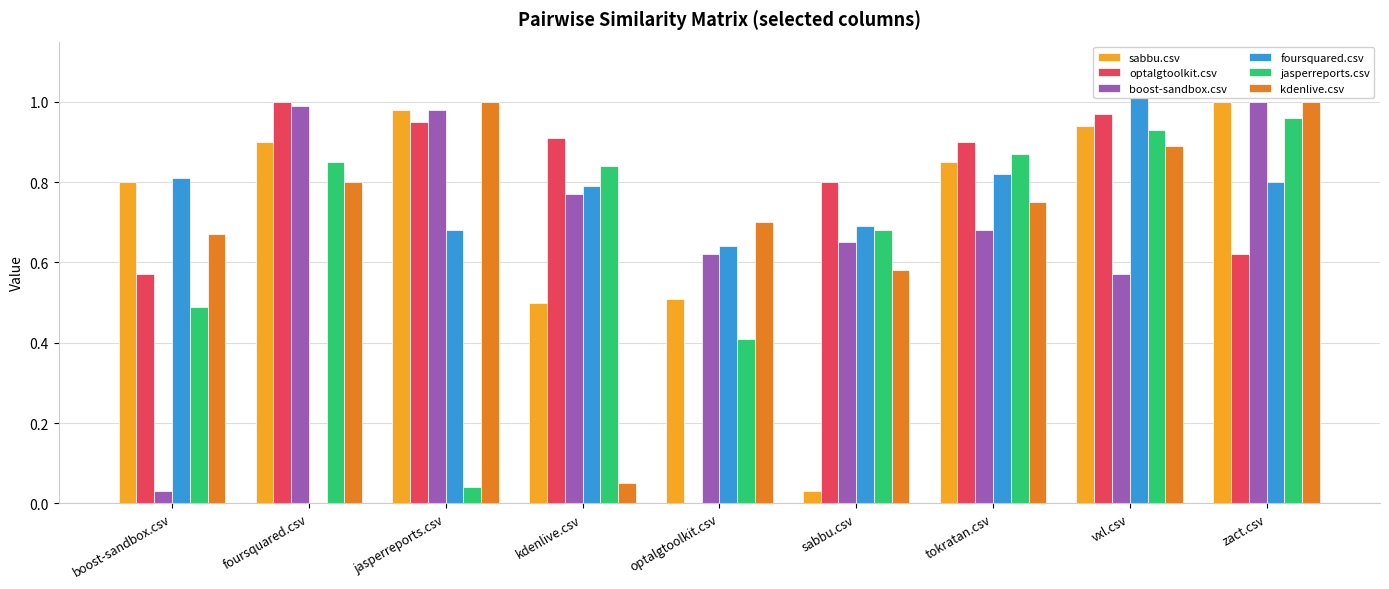

Reading left to right, extract all data points from this chart.

sabbu.csv: boost-sandbox.csv=0.8	foursquared.csv=0.9	jasperreports.csv=1.0	kdenlive.csv=0.5	optalgtoolkit.csv=0.5	sabbu.csv=0.0	tokratan.csv=0.8	vxl.csv=0.9	zact.csv=1.0
optalgtoolkit.csv: boost-sandbox.csv=0.6	foursquared.csv=1.0	jasperreports.csv=0.9	kdenlive.csv=0.9	optalgtoolkit.csv=0.0	sabbu.csv=0.8	tokratan.csv=0.9	vxl.csv=1.0	zact.csv=0.6
boost-sandbox.csv: boost-sandbox.csv=0.0	foursquared.csv=1.0	jasperreports.csv=1.0	kdenlive.csv=0.8	optalgtoolkit.csv=0.6	sabbu.csv=0.7	tokratan.csv=0.7	vxl.csv=0.6	zact.csv=1.0
foursquared.csv: boost-sandbox.csv=0.8	foursquared.csv=0.0	jasperreports.csv=0.7	kdenlive.csv=0.8	optalgtoolkit.csv=0.6	sabbu.csv=0.7	tokratan.csv=0.8	vxl.csv=1.0	zact.csv=0.8
jasperreports.csv: boost-sandbox.csv=0.5	foursquared.csv=0.8	jasperreports.csv=0.0	kdenlive.csv=0.8	optalgtoolkit.csv=0.4	sabbu.csv=0.7	tokratan.csv=0.9	vxl.csv=0.9	zact.csv=1.0
kdenlive.csv: boost-sandbox.csv=0.7	foursquared.csv=0.8	jasperreports.csv=1.0	kdenlive.csv=0.1	optalgtoolkit.csv=0.7	sabbu.csv=0.6	tokratan.csv=0.8	vxl.csv=0.9	zact.csv=1.0